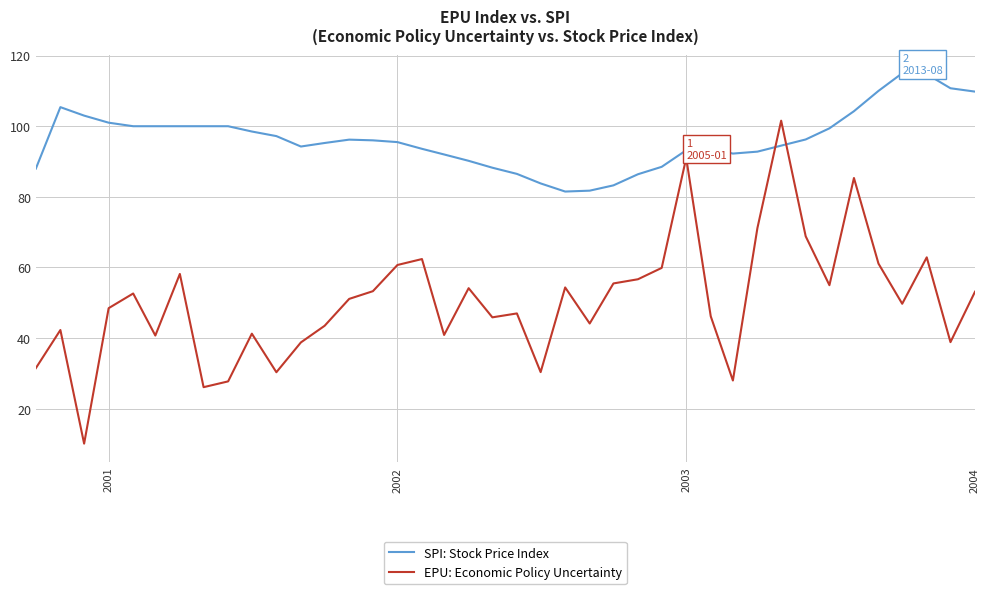

True or false: SPI: Stock Price Index and EPU: Economic Policy Uncertainty intersect in this chart.

True